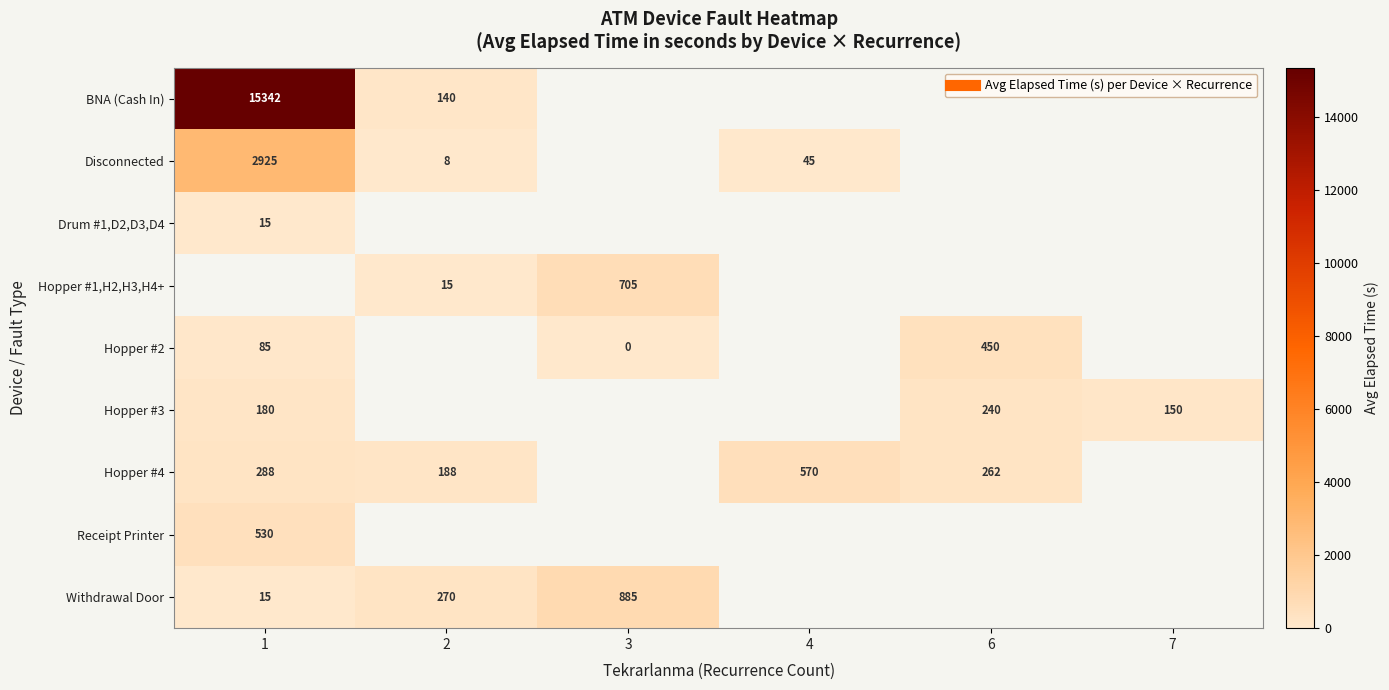

At which label does row_4 reach its minimum?

3